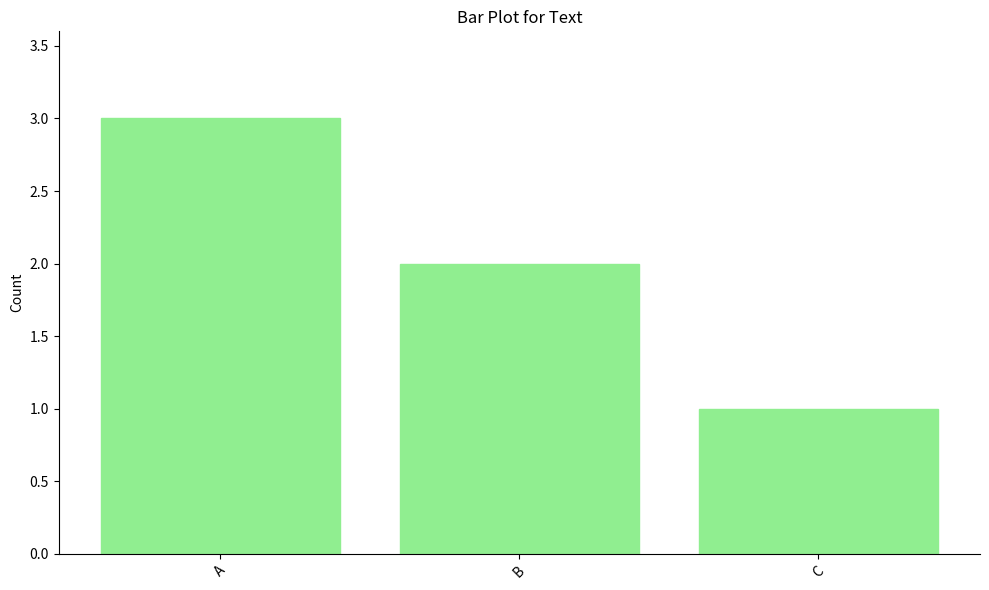

Are the bars grouped side by side (vs. stacked)?

No